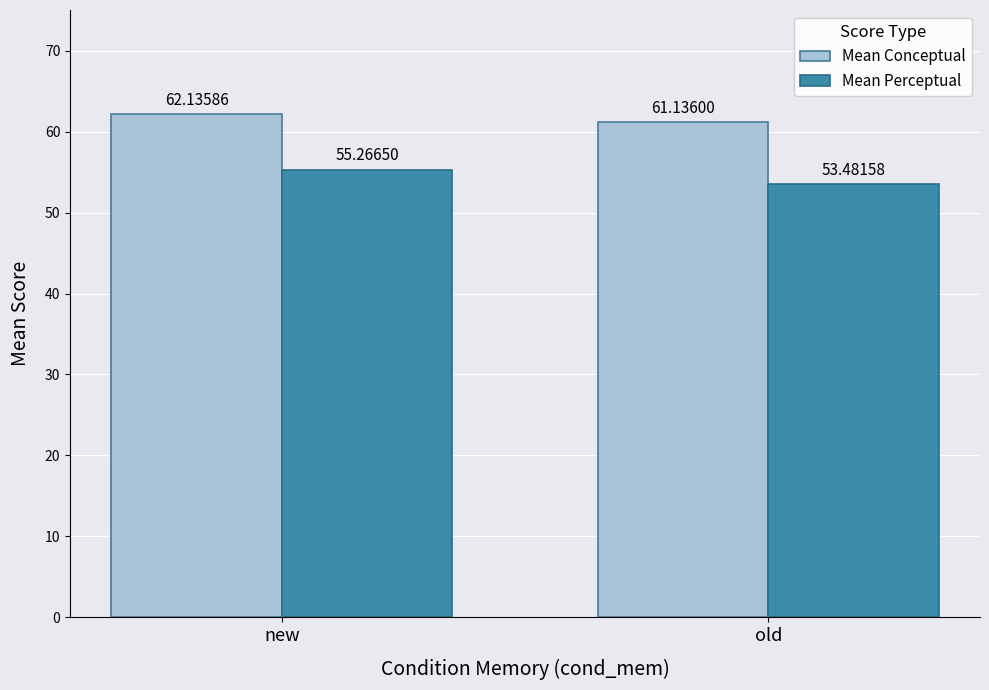

Reading left to right, what are all the values shown in this chart?

Mean Conceptual: 62.1	61.1
Mean Perceptual: 55.3	53.5